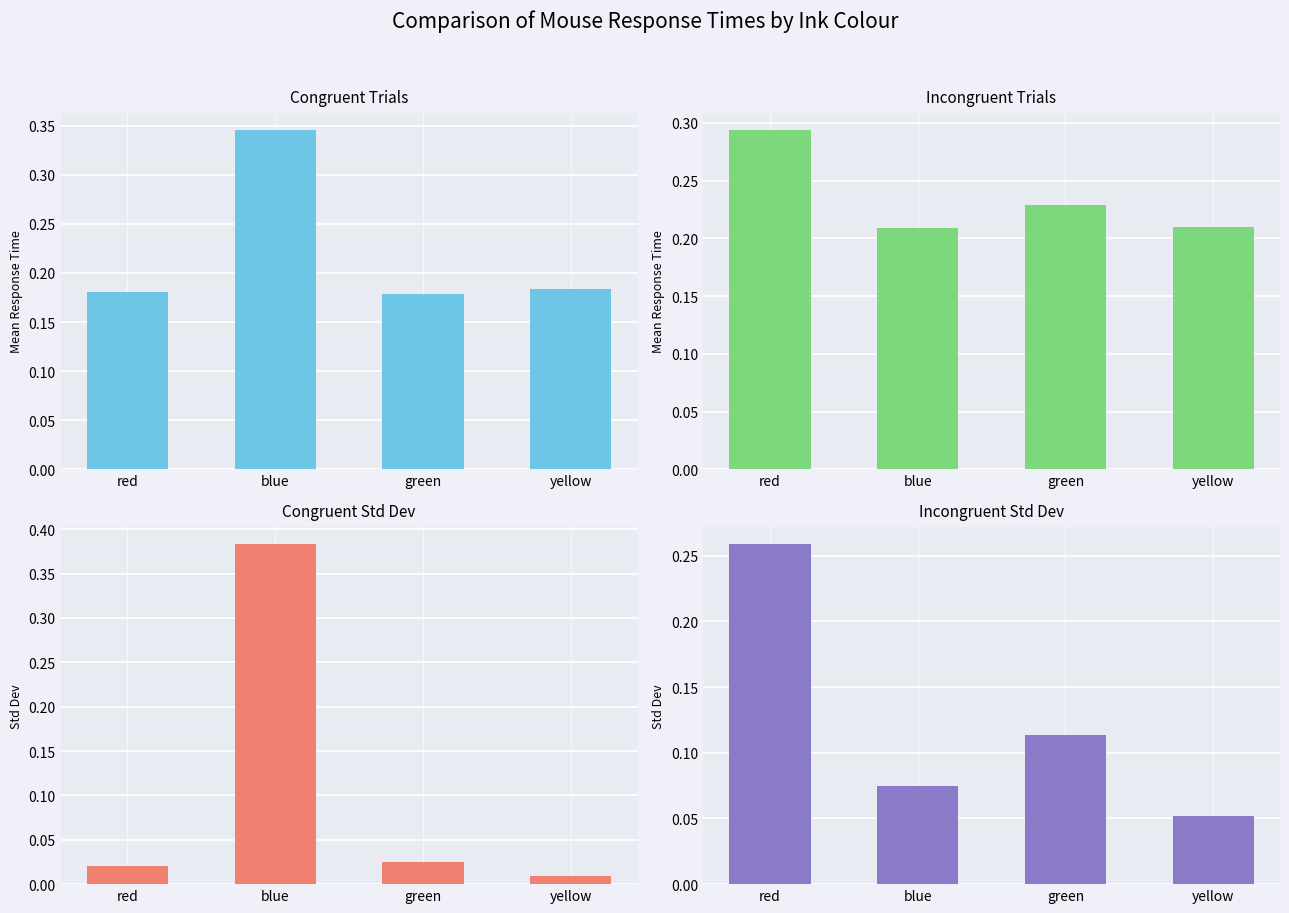

What is the difference between the maximum and minimum values in the Congruent Std Dev series?

0.4